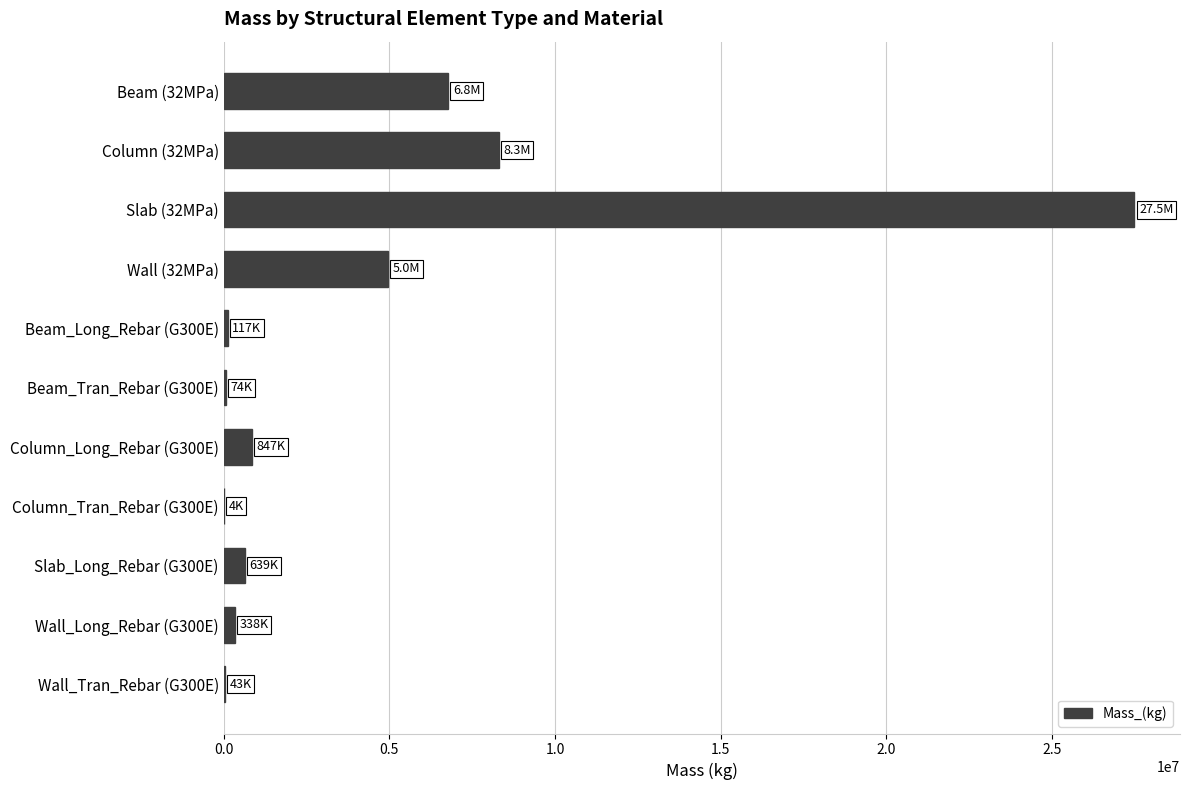

At which category does the chart reach its peak across all series?

Slab (32MPa)